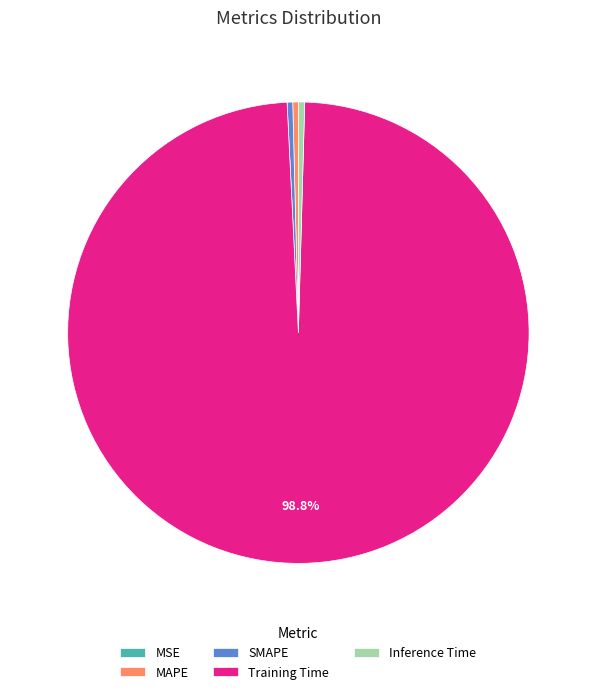

Is Training Time the majority of the pie?

Yes